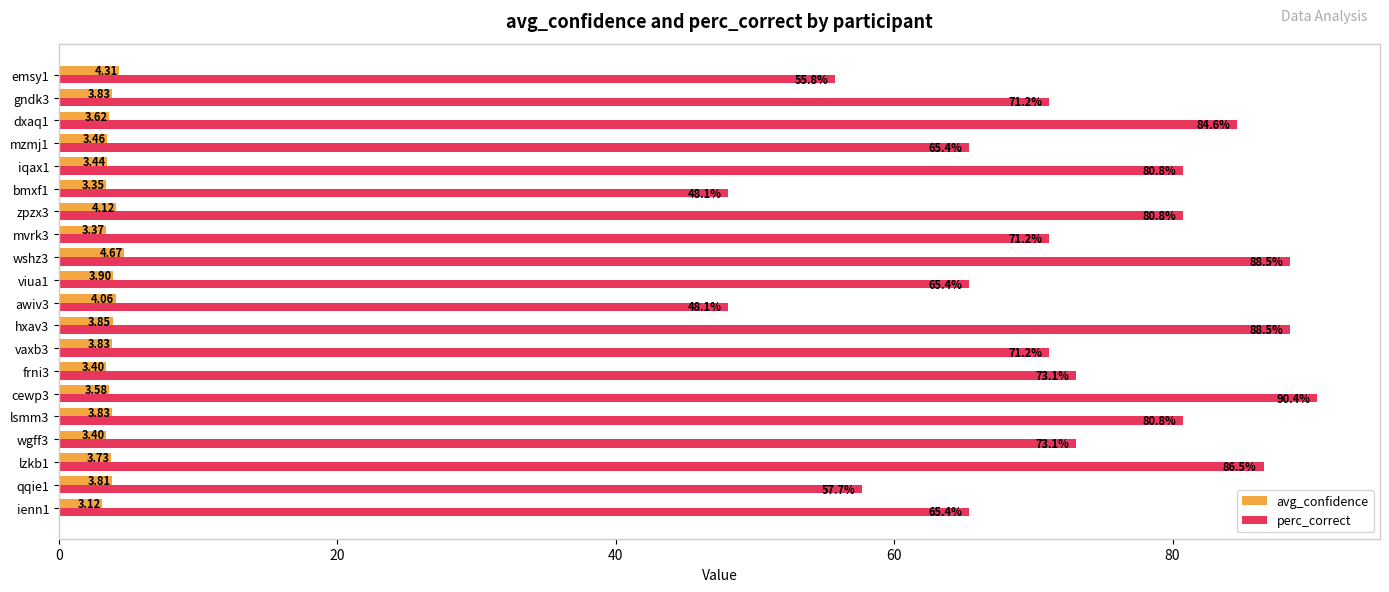

What is the maximum value for perc_correct?

90.4